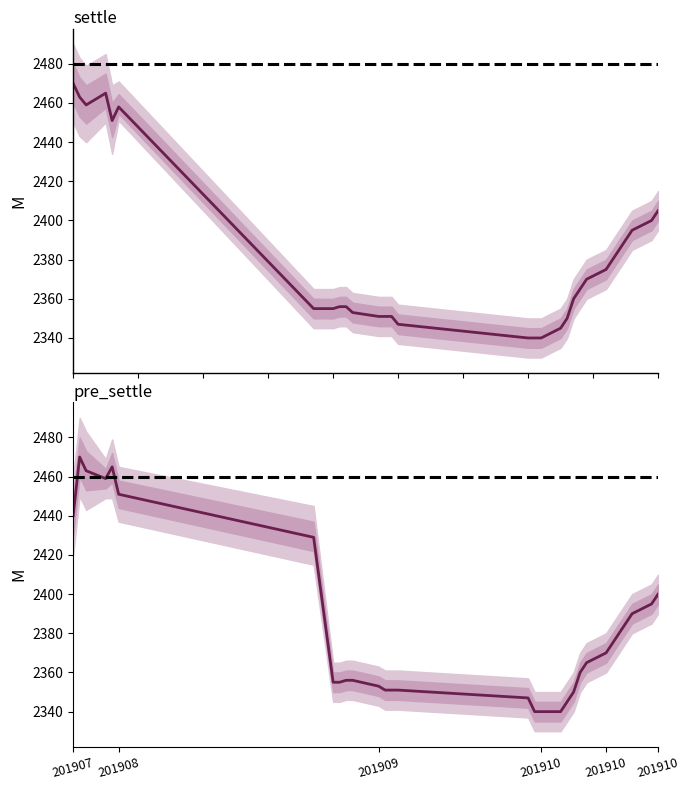

The value of settle_lower at 20191009 is 569. True or false?

False